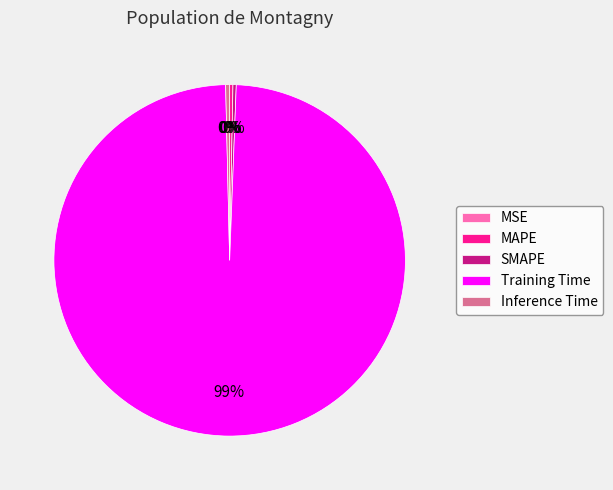

The Inference Time slice represents 0% of the pie. True or false?

True